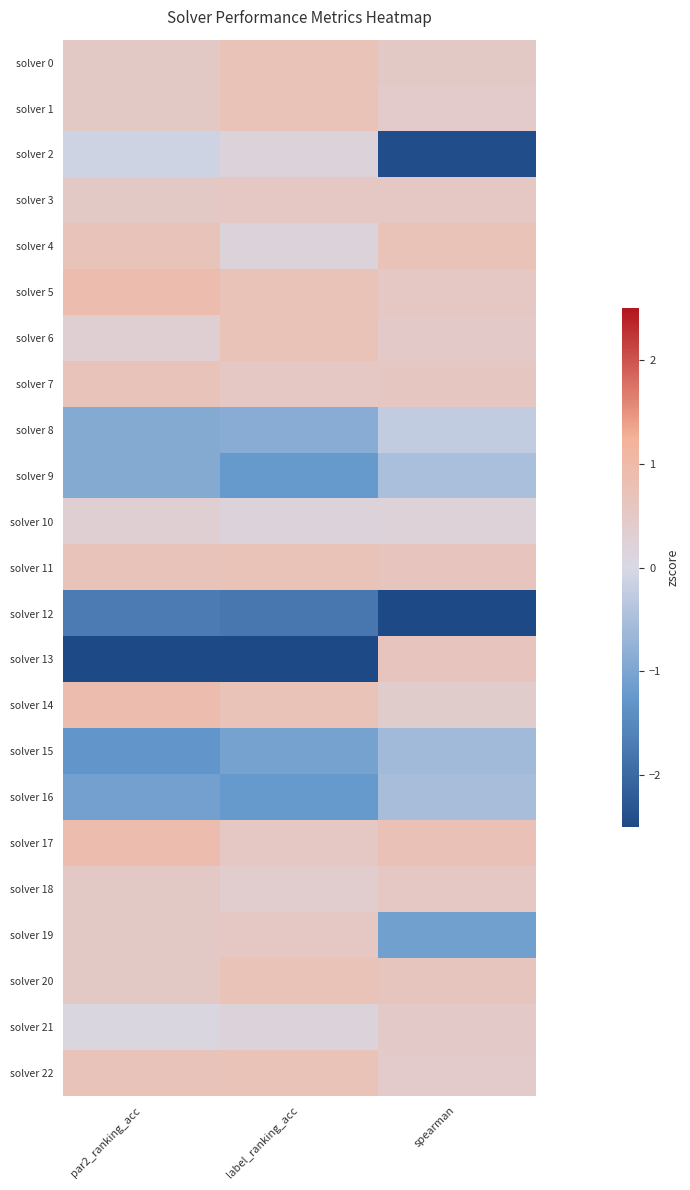

What is the maximum value shown in the chart?

0.9